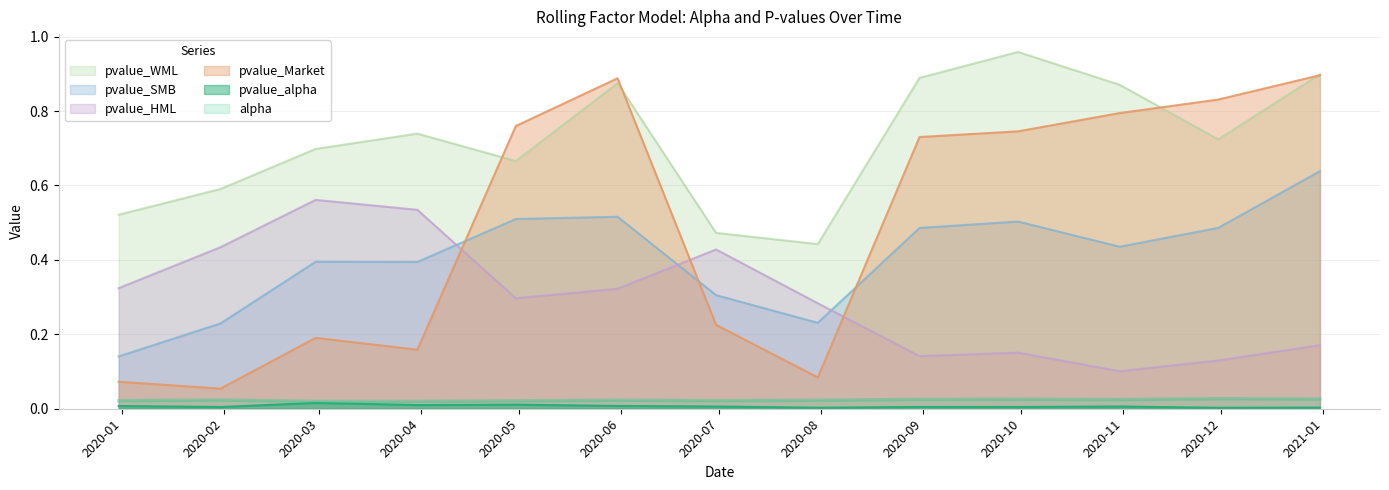

Between 2020-03-31 and 2019-12-31, which is larger?

2019-12-31